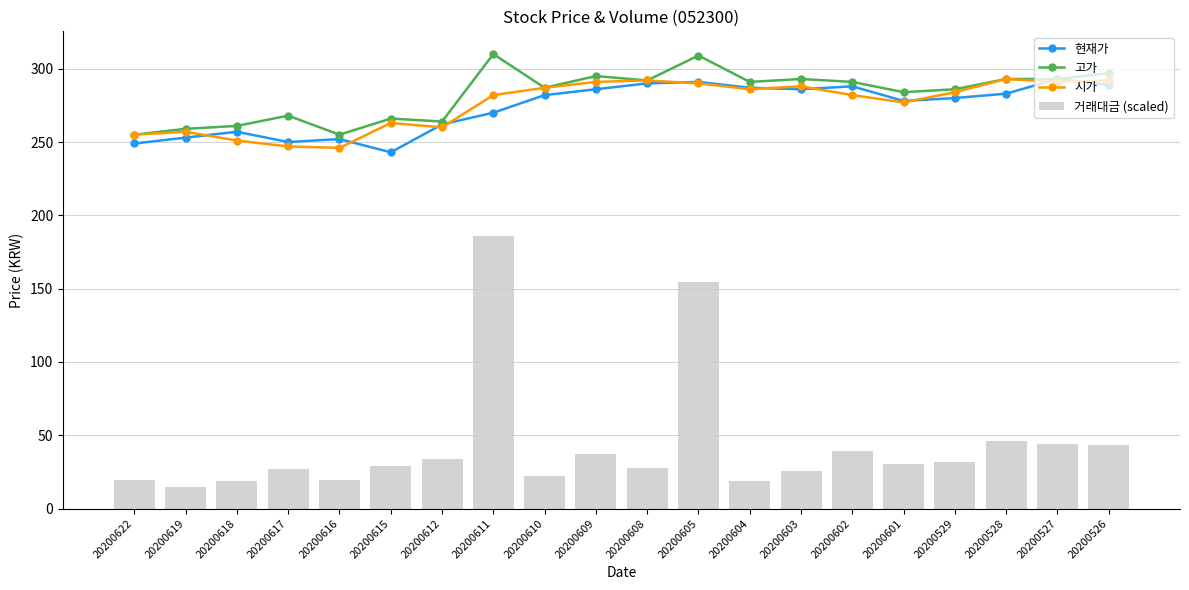

What are all the series names shown in the legend?

현재가, 고가, 시가, 거래대금 (scaled)